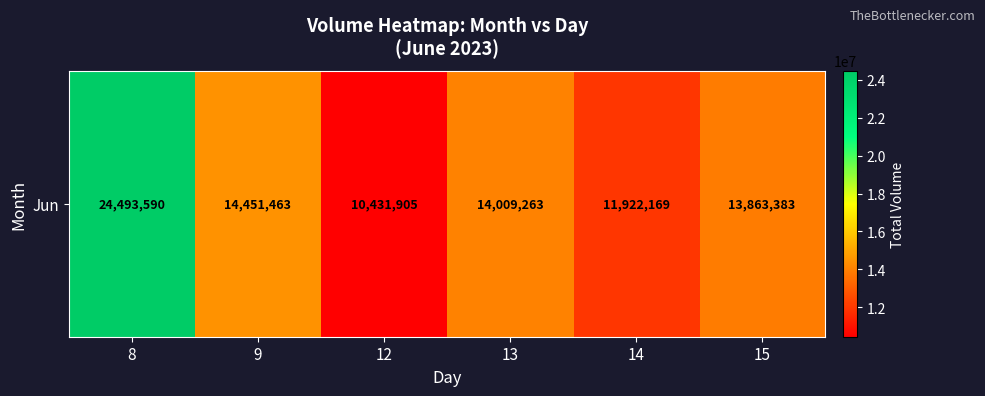

How many values are below 14009263?

3